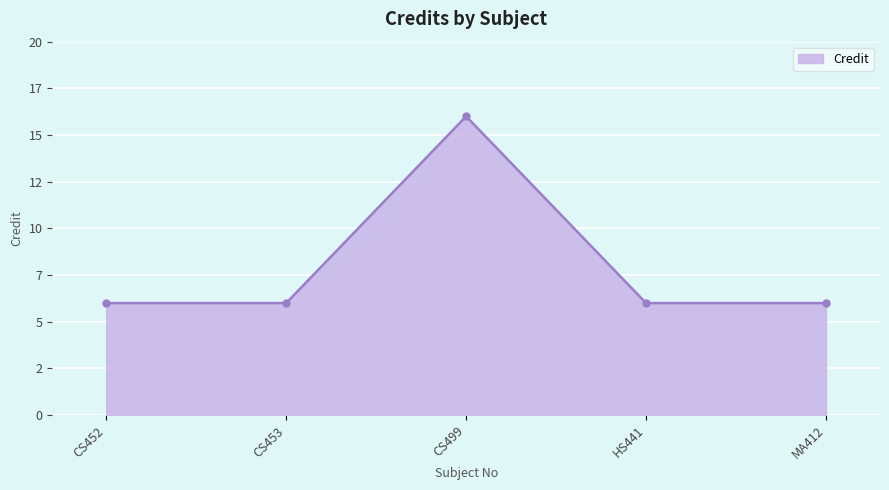

How many points are higher than both their immediate neighbors (excluding endpoints)?

1